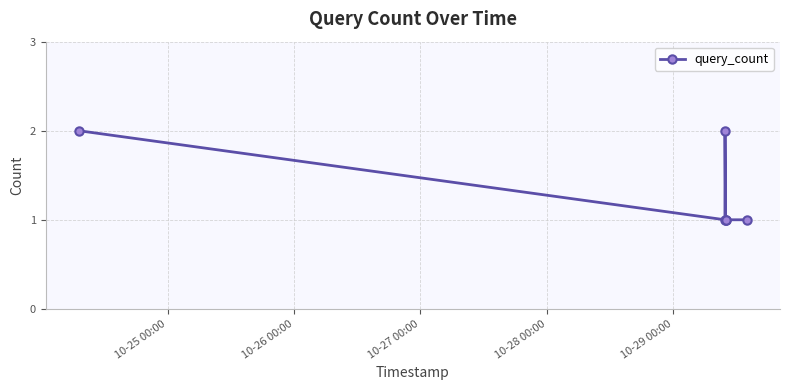

True or false: the data has more than 0 interior local peaks.

True